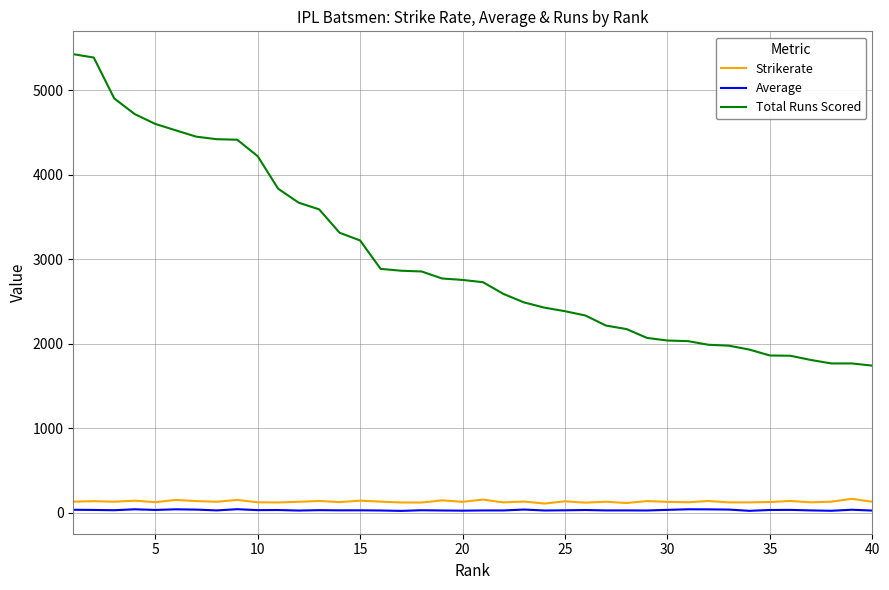

True or false: Average and Total Runs Scored cross at least once.

False